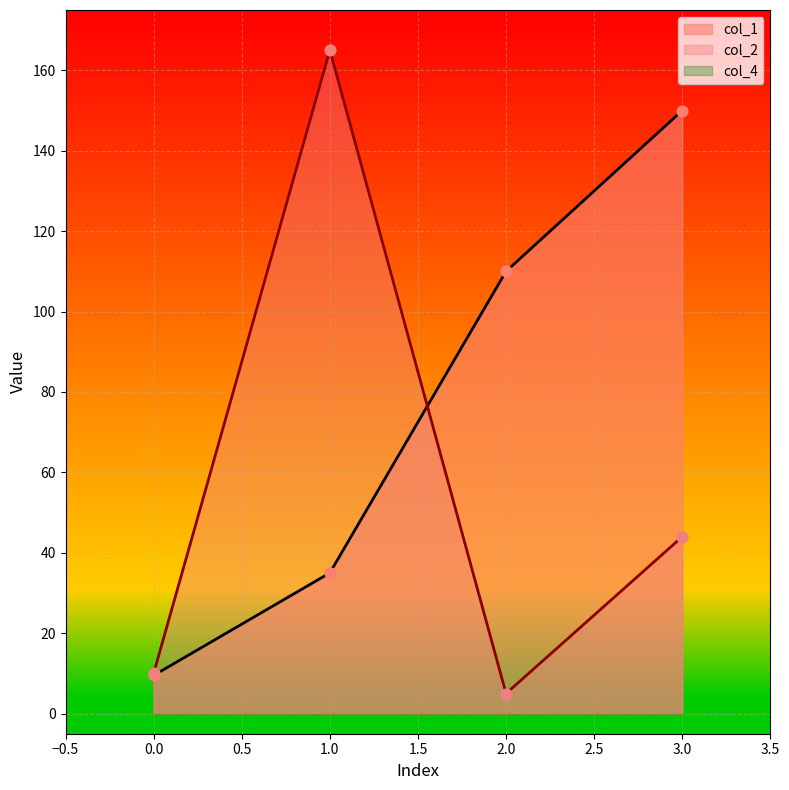

Which series reaches the minimum Y coordinate?

col_2